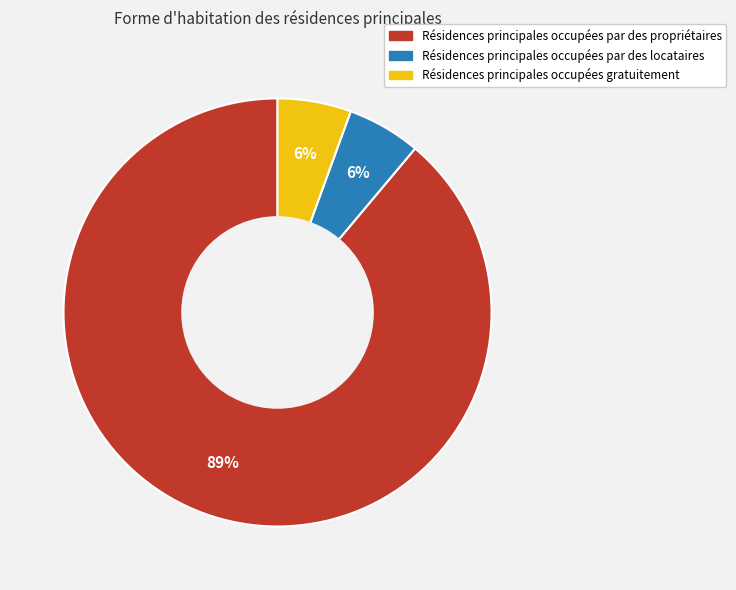

Is there a majority slice in this chart?

Yes